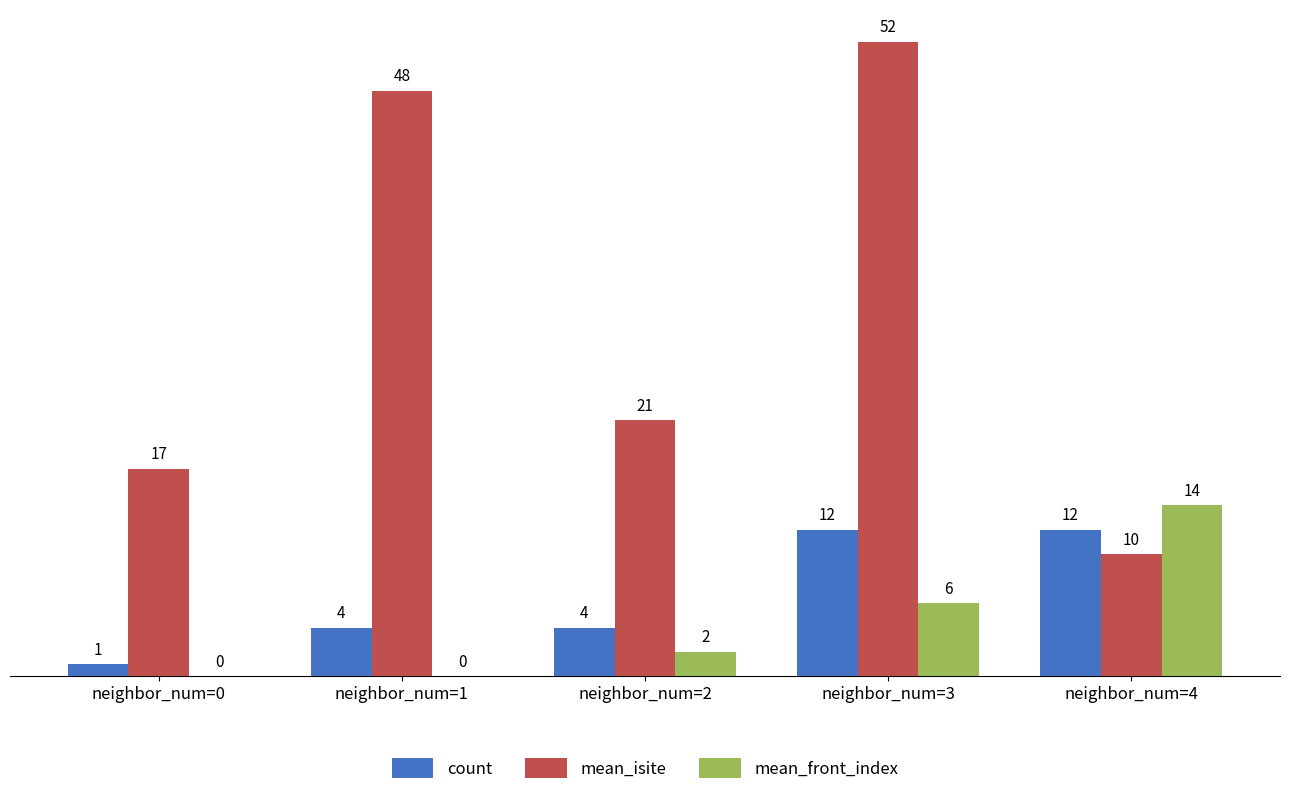

What is the difference between the count values at neighbor_num=0 and neighbor_num=1?

3